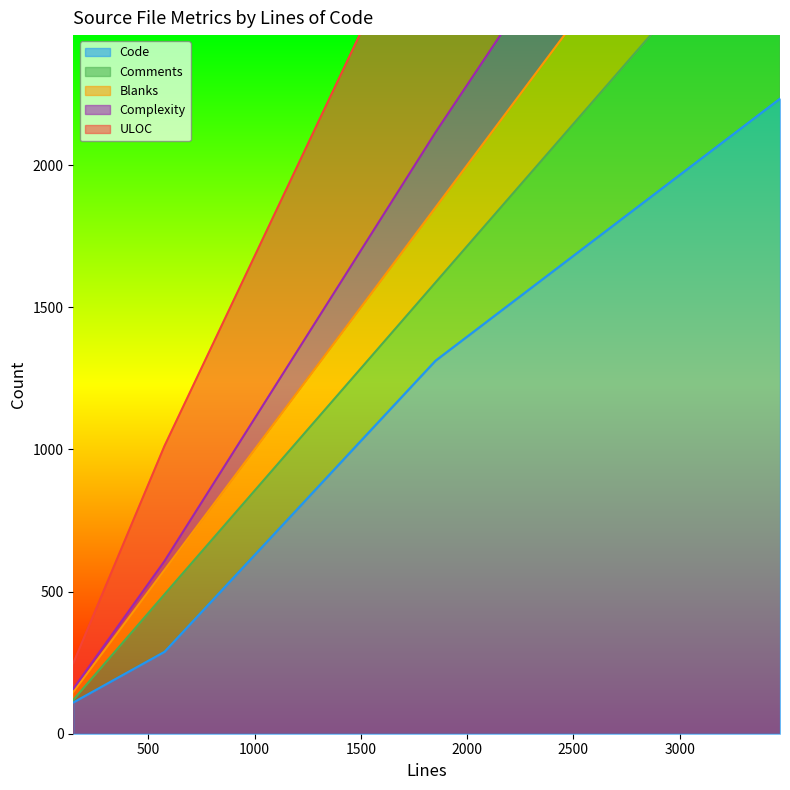

Which category has the lowest value in the ULOC series?

147